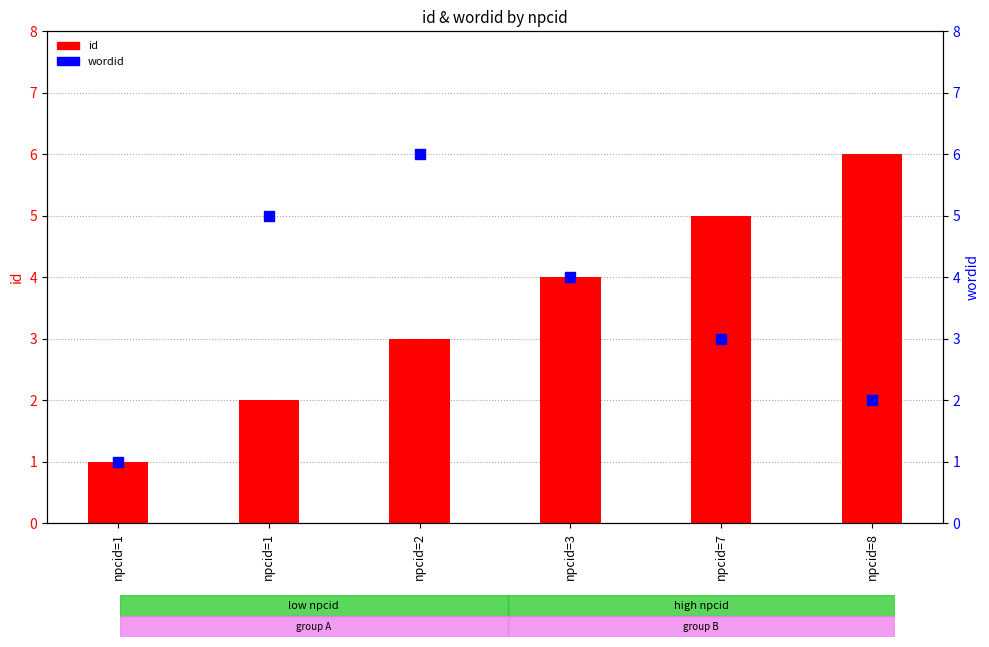

What is the total value across all series at npcid=1?

2